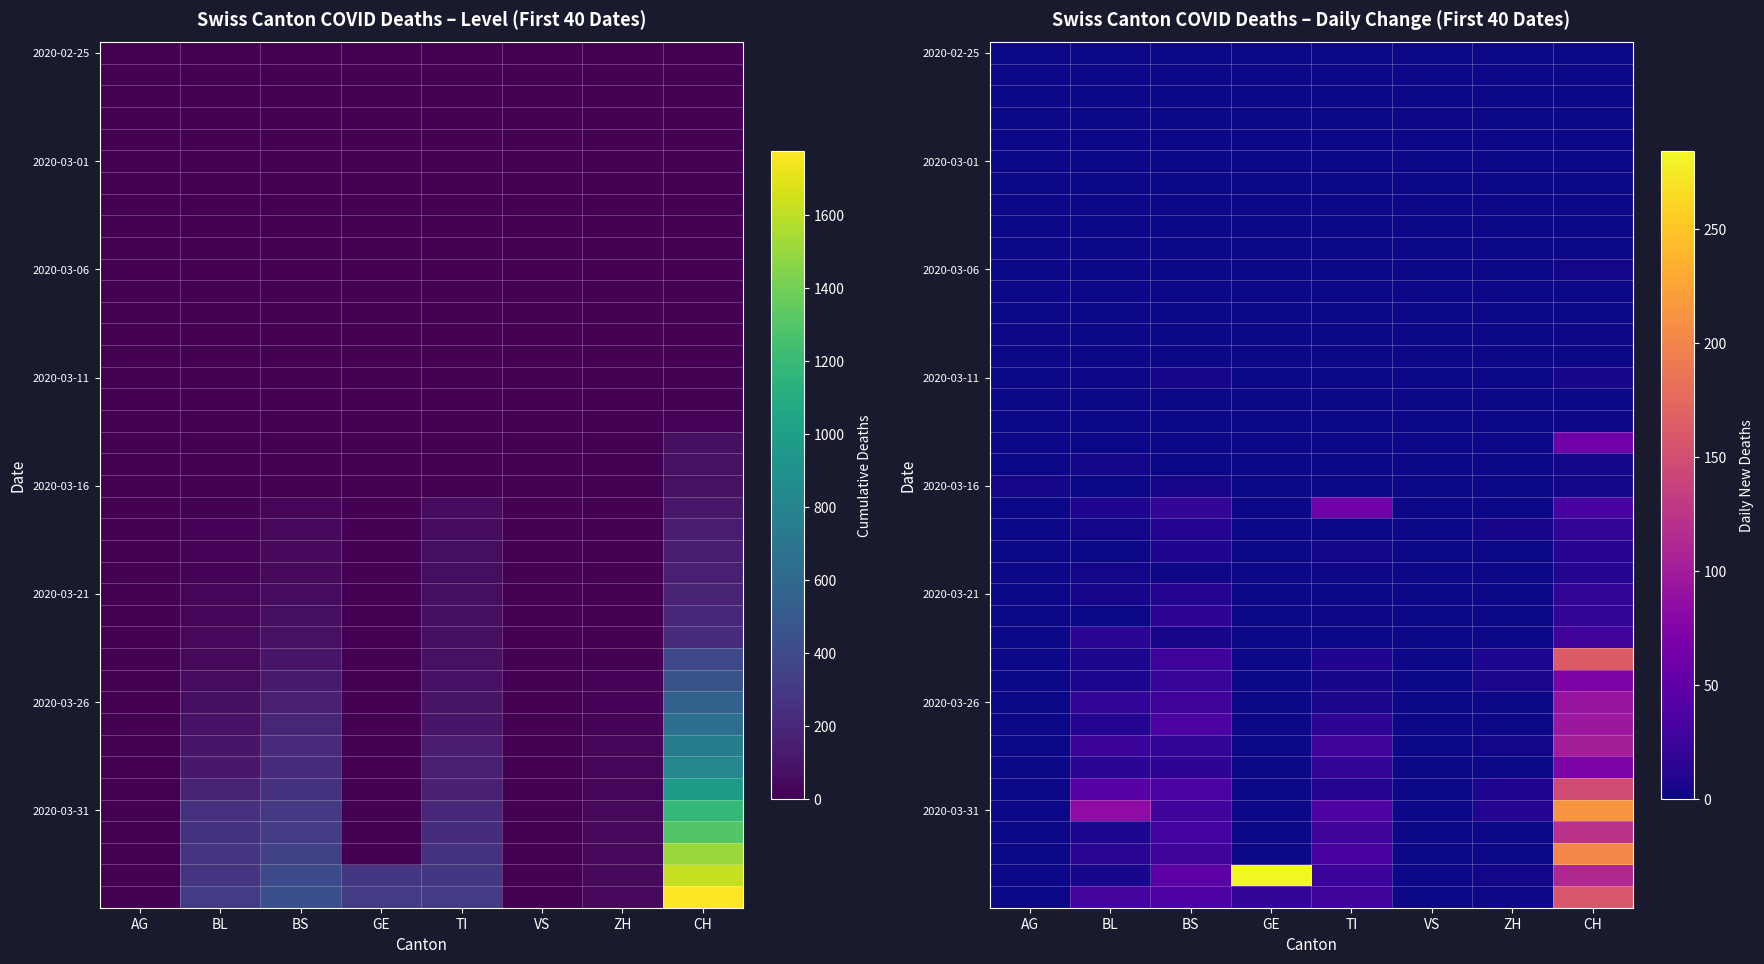

At which category is the sum across all series the highest?

CH